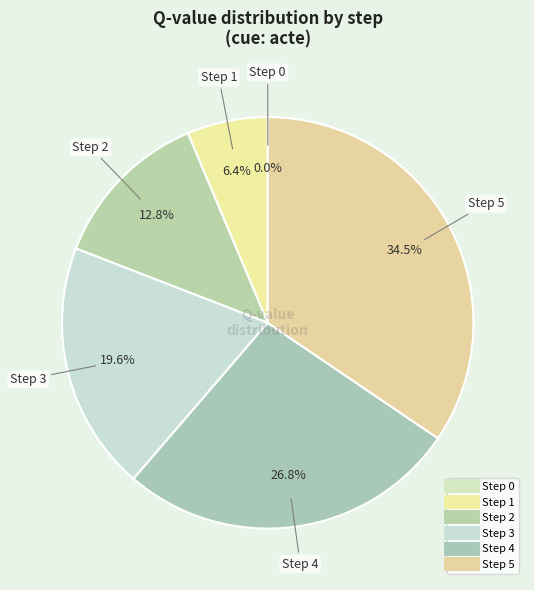

What percentage is NOT represented by Step 0?

100.0%